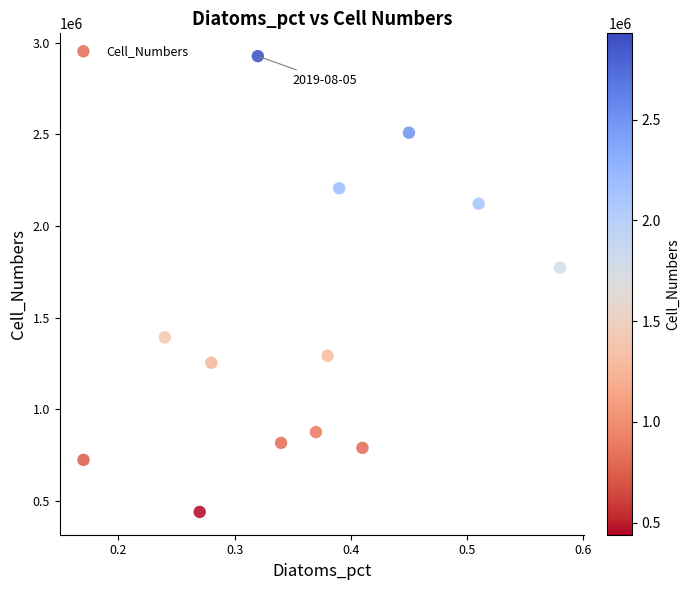

What is the range of Y values (max minus min)?

2488063